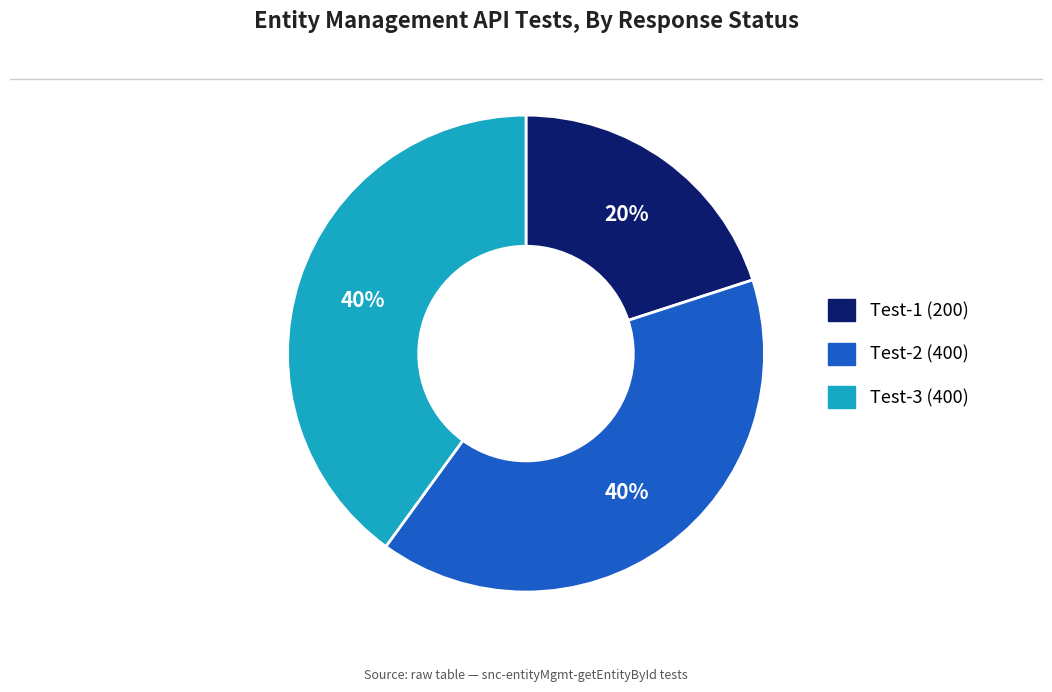

Is there a majority slice in this chart?

No